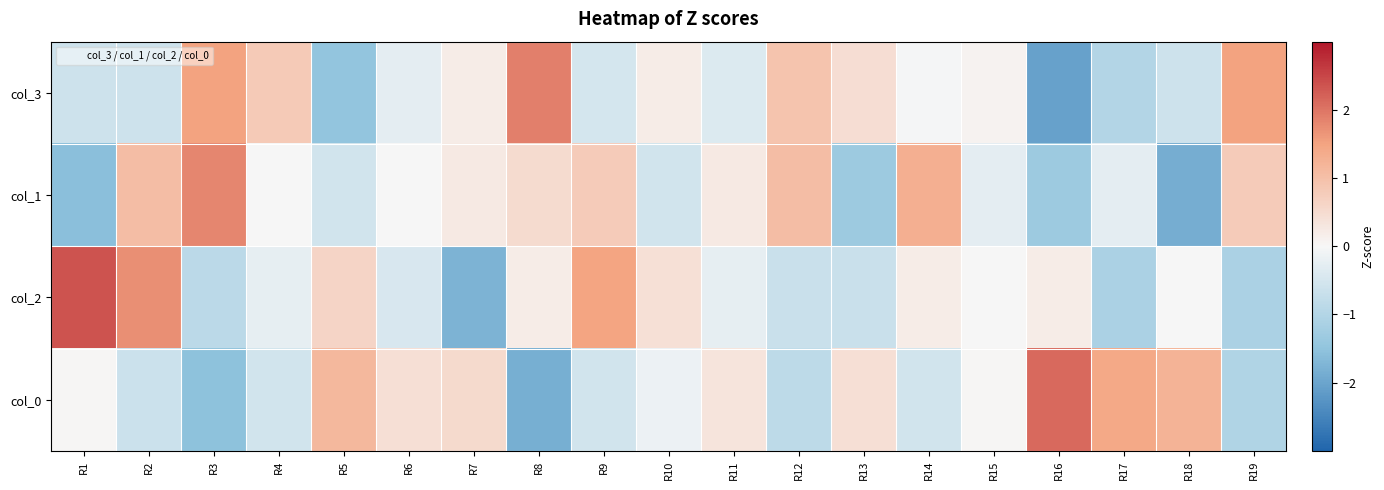

Between R12 and R1, which is larger?

R12